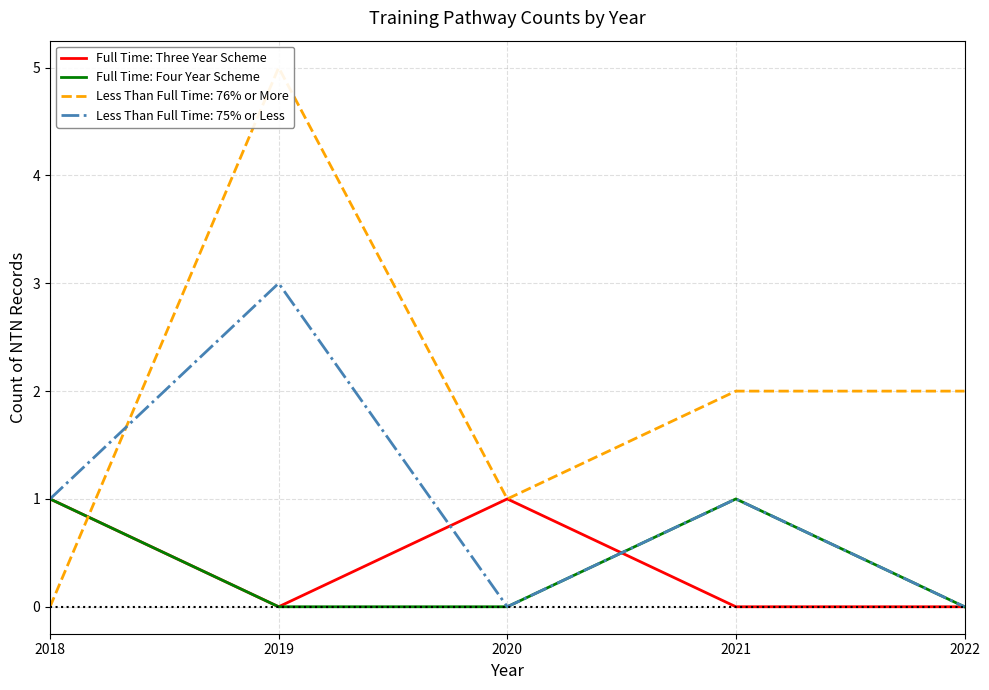

After their last crossing, which series has the higher values: Full Time: Four Year Scheme or Full Time: Three Year Scheme?

Full Time: Four Year Scheme